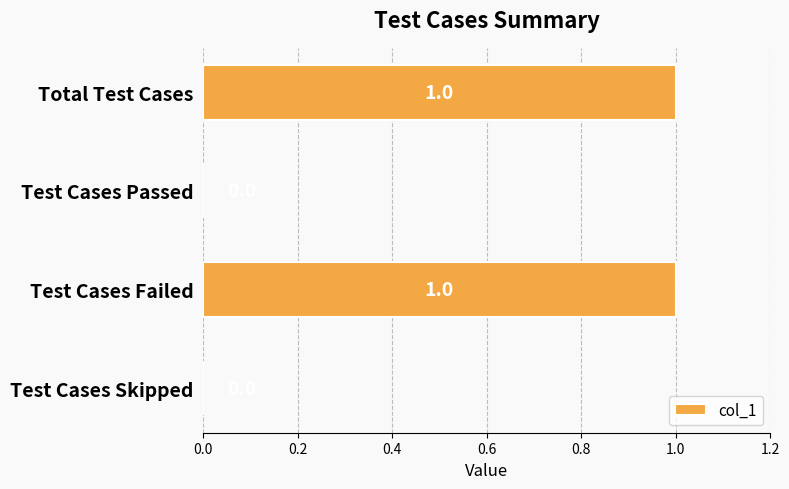

Reading top to bottom, list all the values displayed in this chart.

Total Test Cases=1	Test Cases Passed=0	Test Cases Failed=1	Test Cases Skipped=0